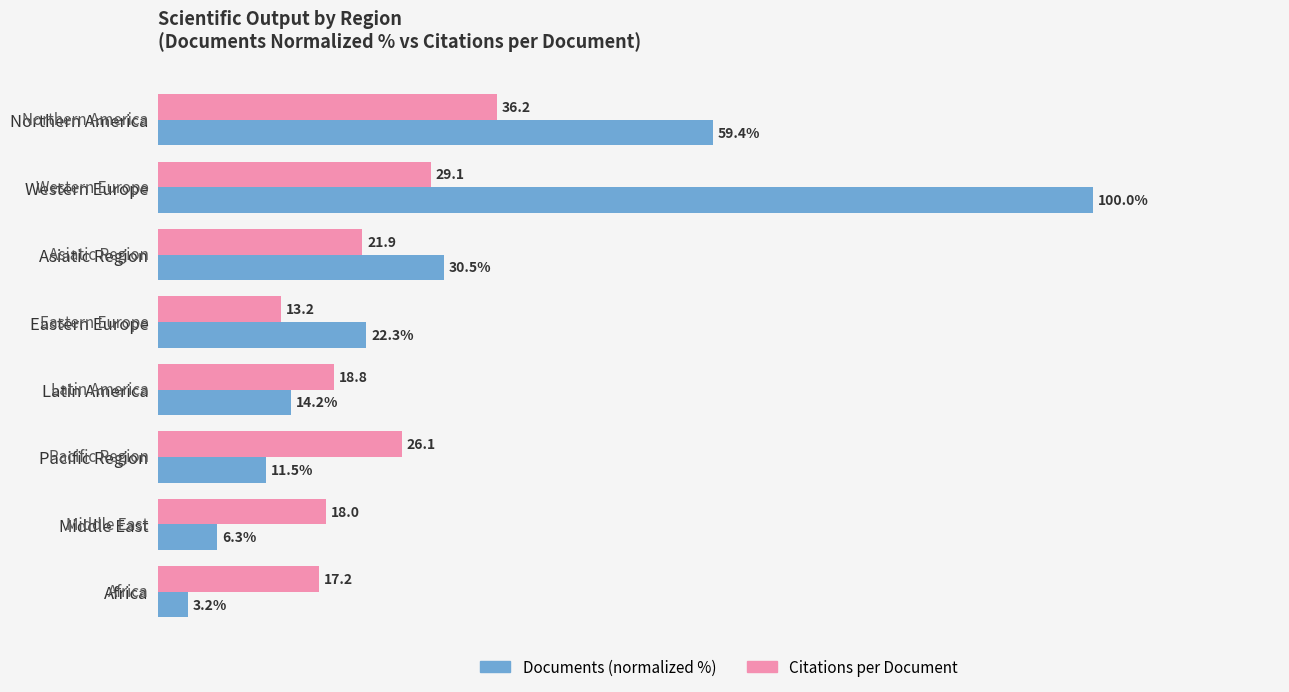

At which category is the sum across all series the highest?

Western Europe